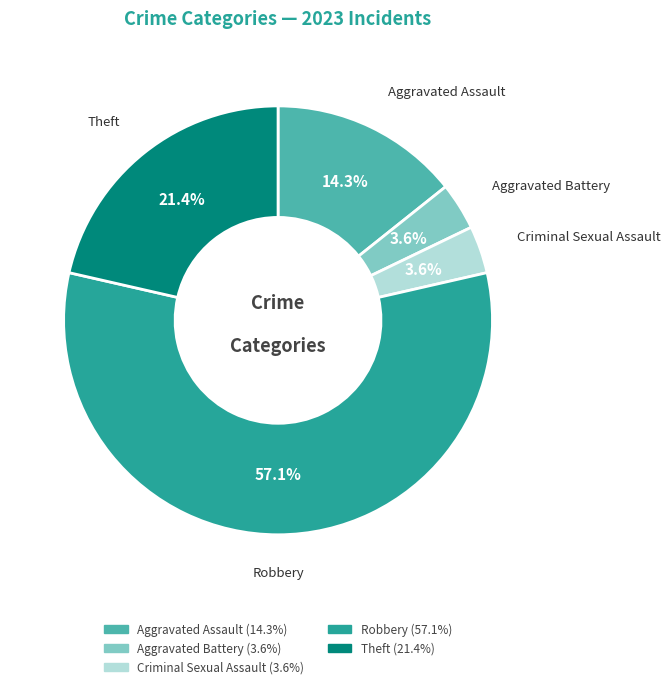

How much of the chart is everything except Criminal Sexual Assault?

96.4%